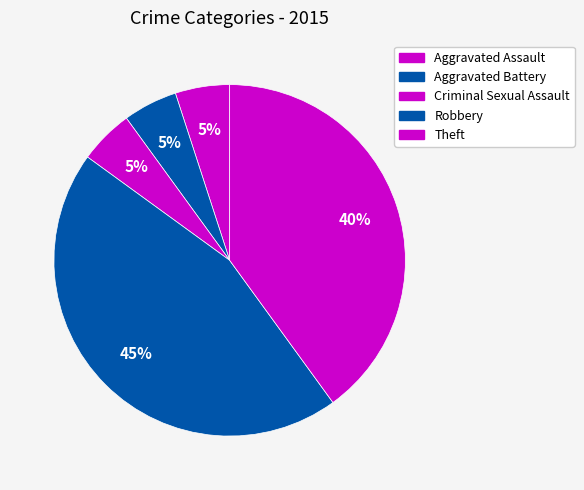

The Criminal Sexual Assault slice represents 12% of the pie. True or false?

False